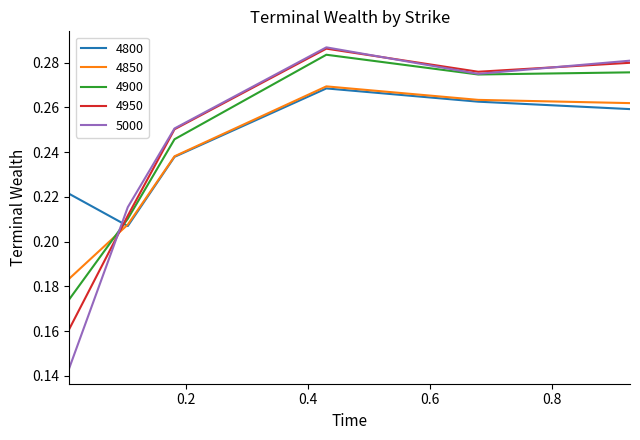

How many interior local peaks does the 4850 series have?

1